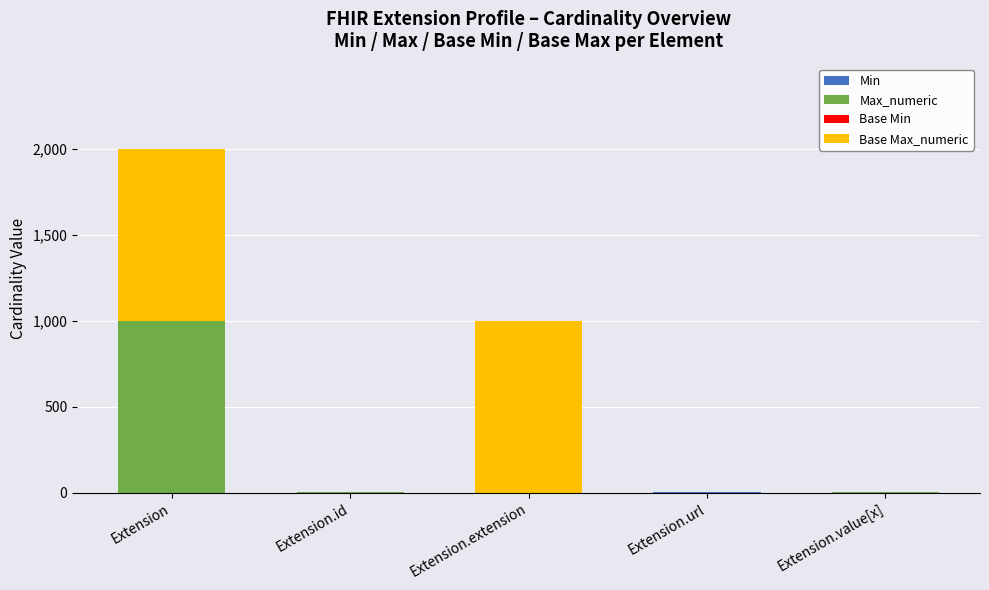

At which category is the sum across all series the highest?

Extension